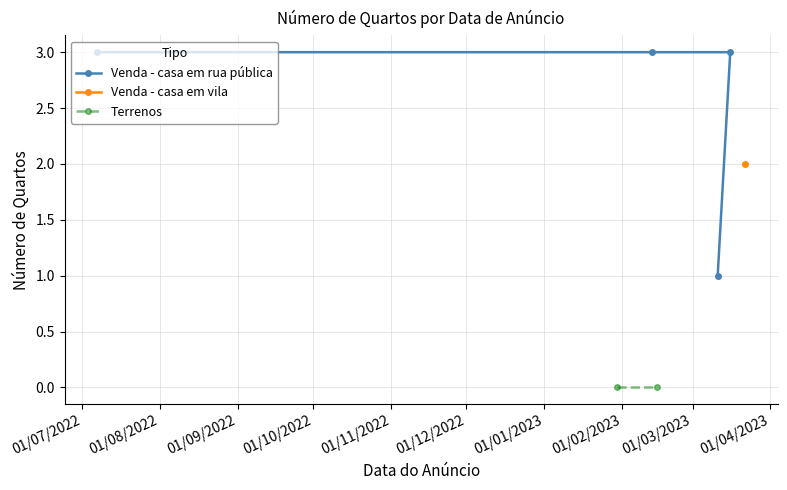

What is the average value?

2